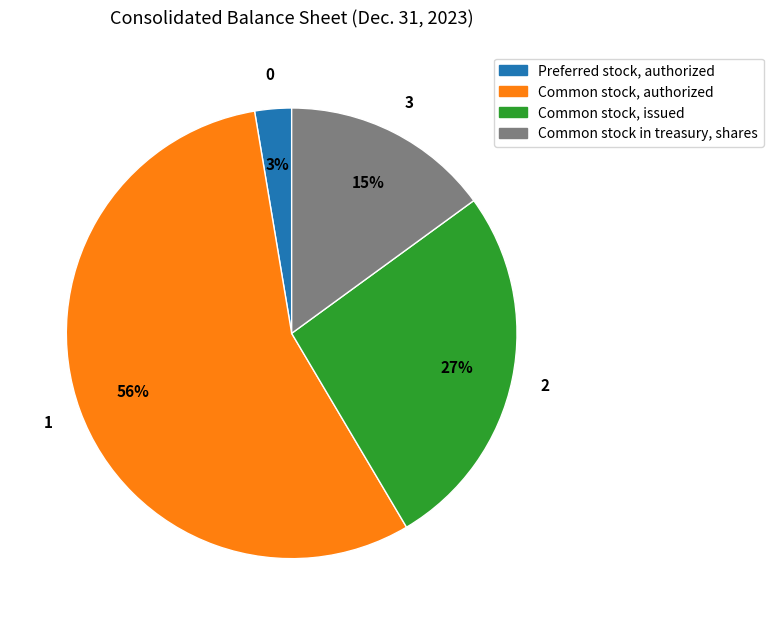

The Common stock, issued slice represents 17% of the pie. True or false?

False